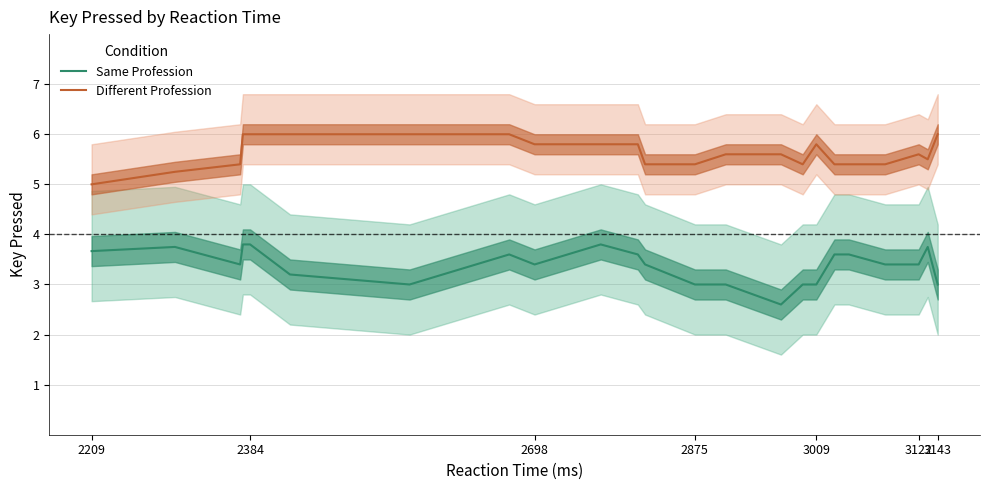

True or false: Same Profession has more than 1 points higher than both neighbors.

True